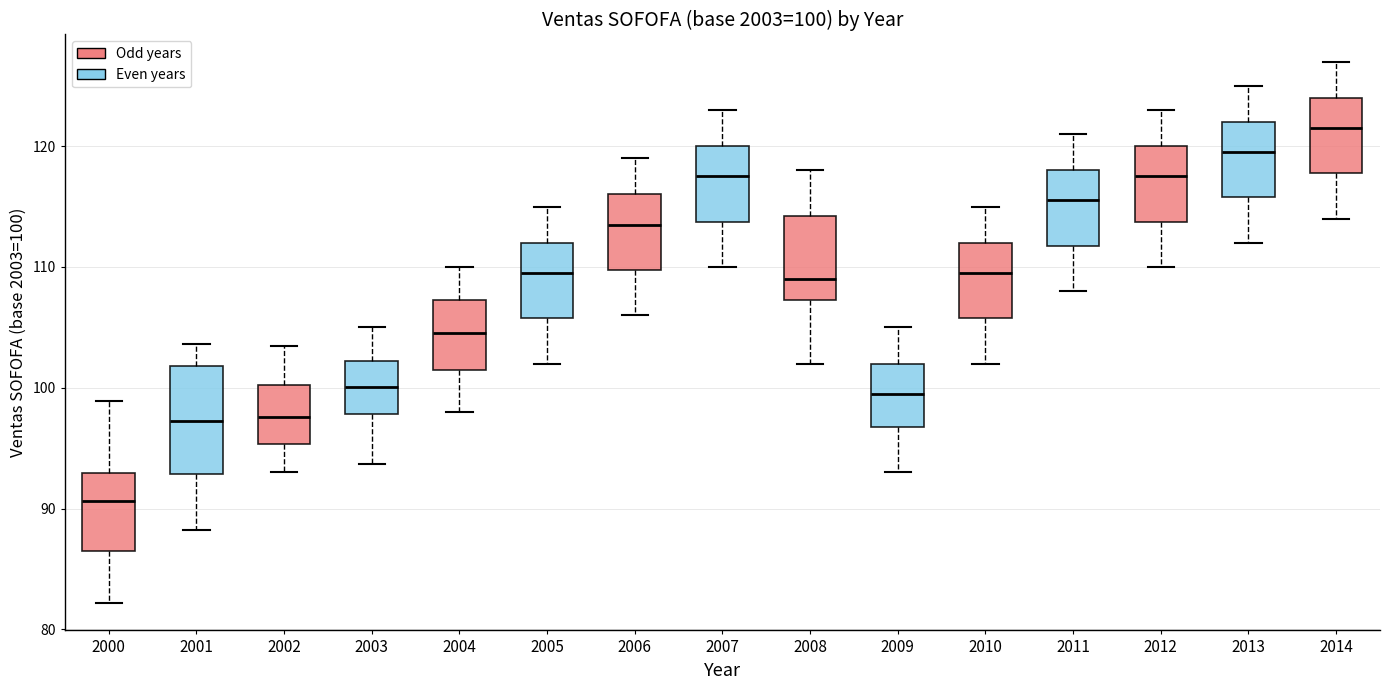

Which box's median line is the highest?

2014